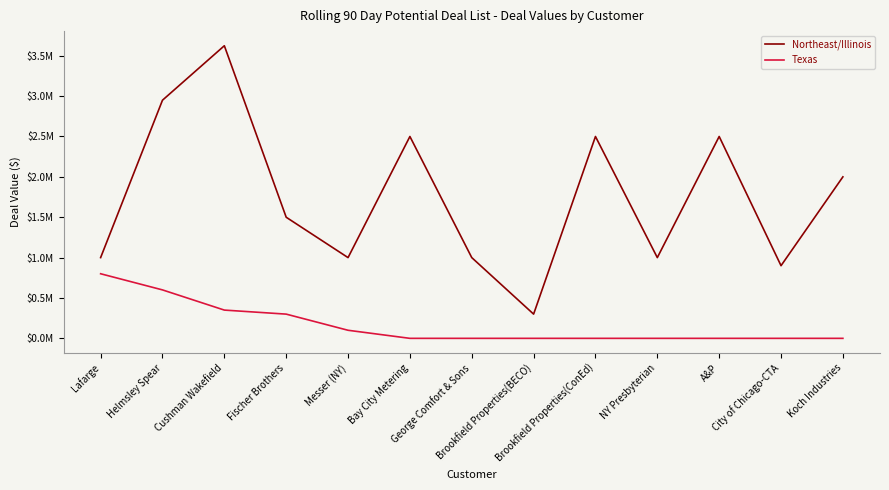

What is the difference between the second highest and second lowest values in the Northeast/Illinois series?

2049471